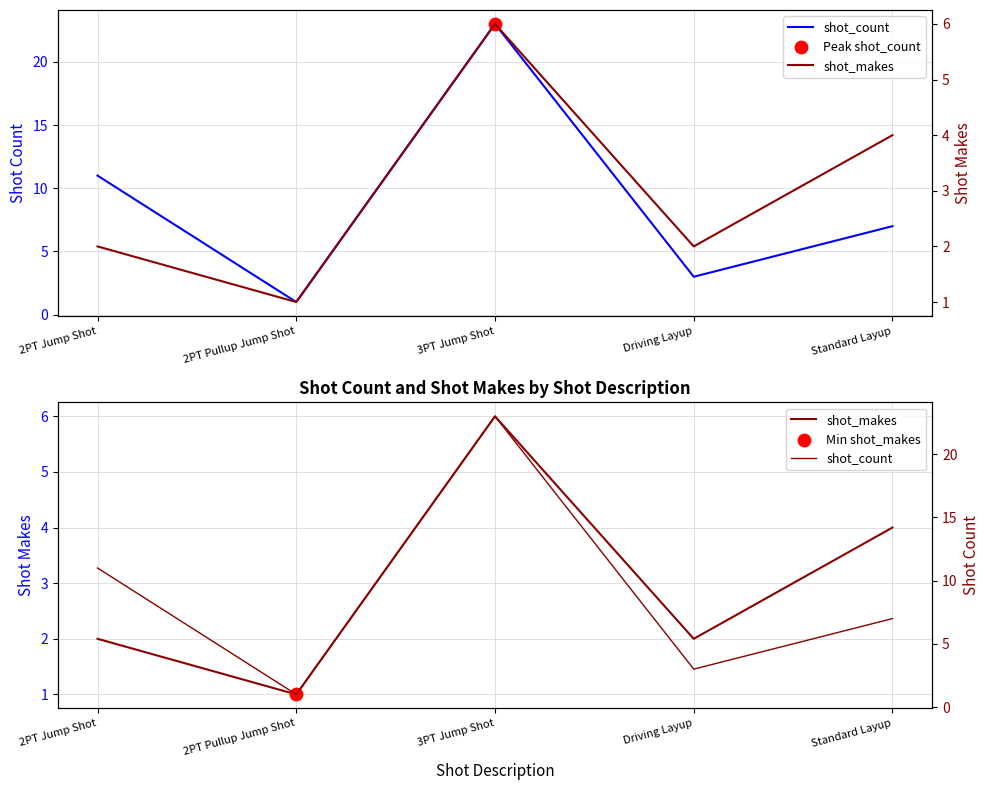

Is the value of shot_makes at 2PT Jump Shot greater than the value of shot_count at Driving Layup?

No